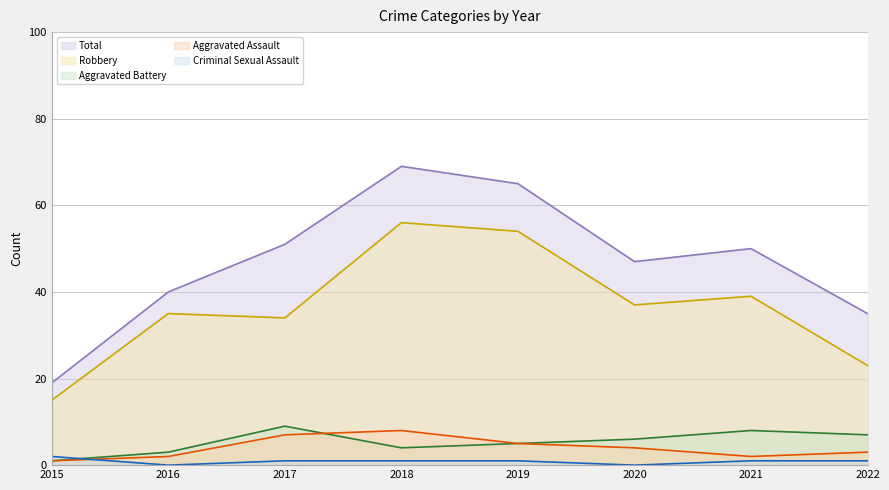

True or false: Aggravated Assault and Total intersect in this chart.

False